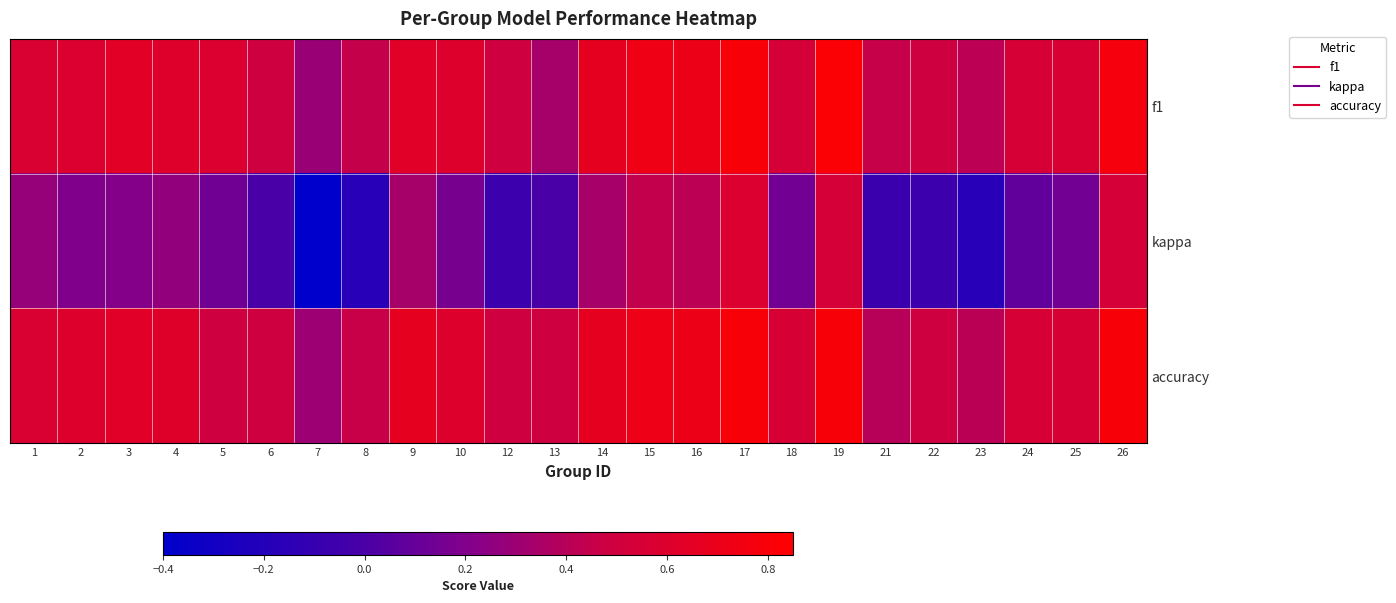

What is the maximum value shown in the chart?

0.8